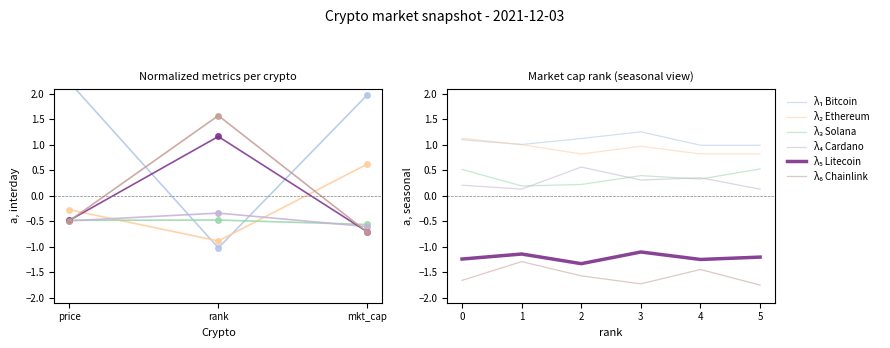

True or false: λ₂ Ethereum has more than 1 interior local peaks.

False